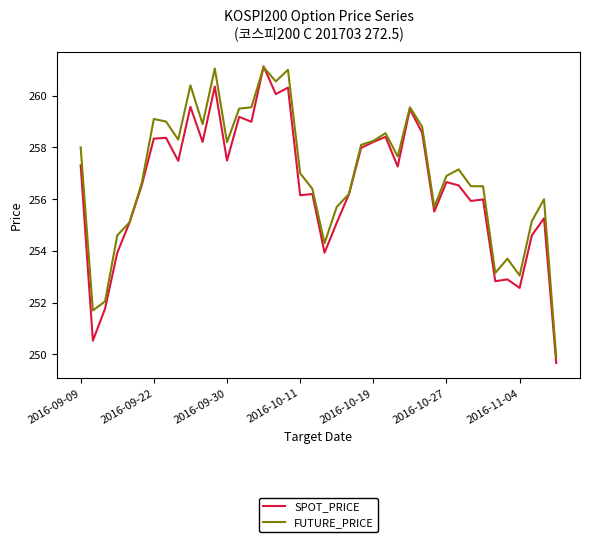

What is the smallest value displayed?

249.7